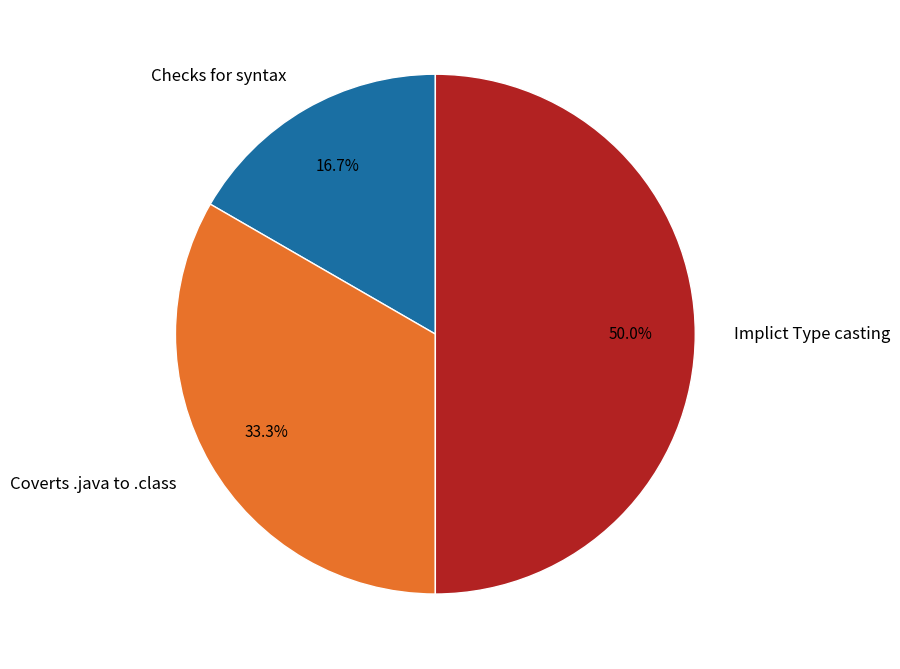

To the nearest percent, what portion does Coverts .java to .class represent?

33%